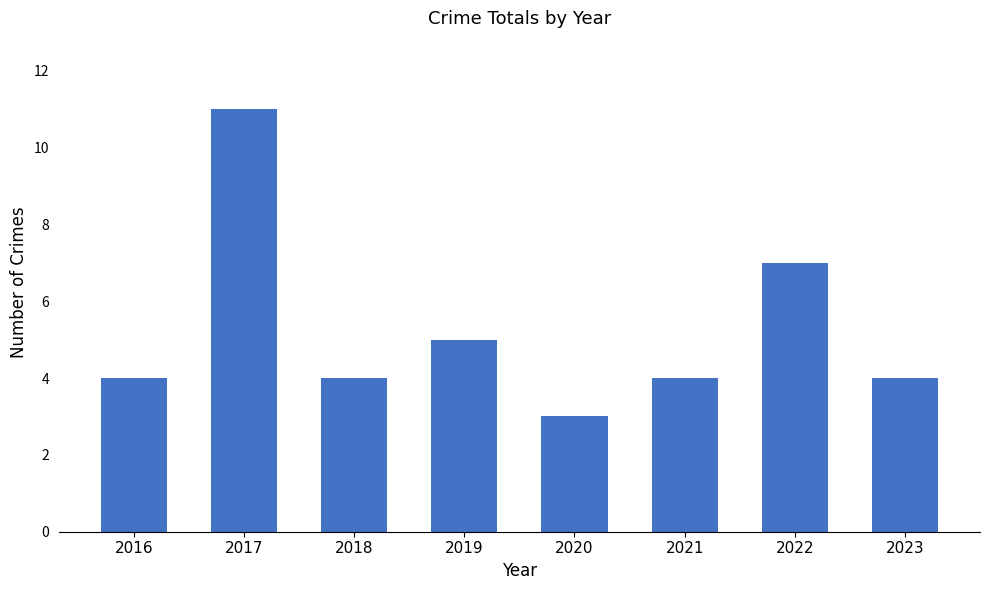

What is the ratio of the value at 2019 to the value at 2020?

1.7